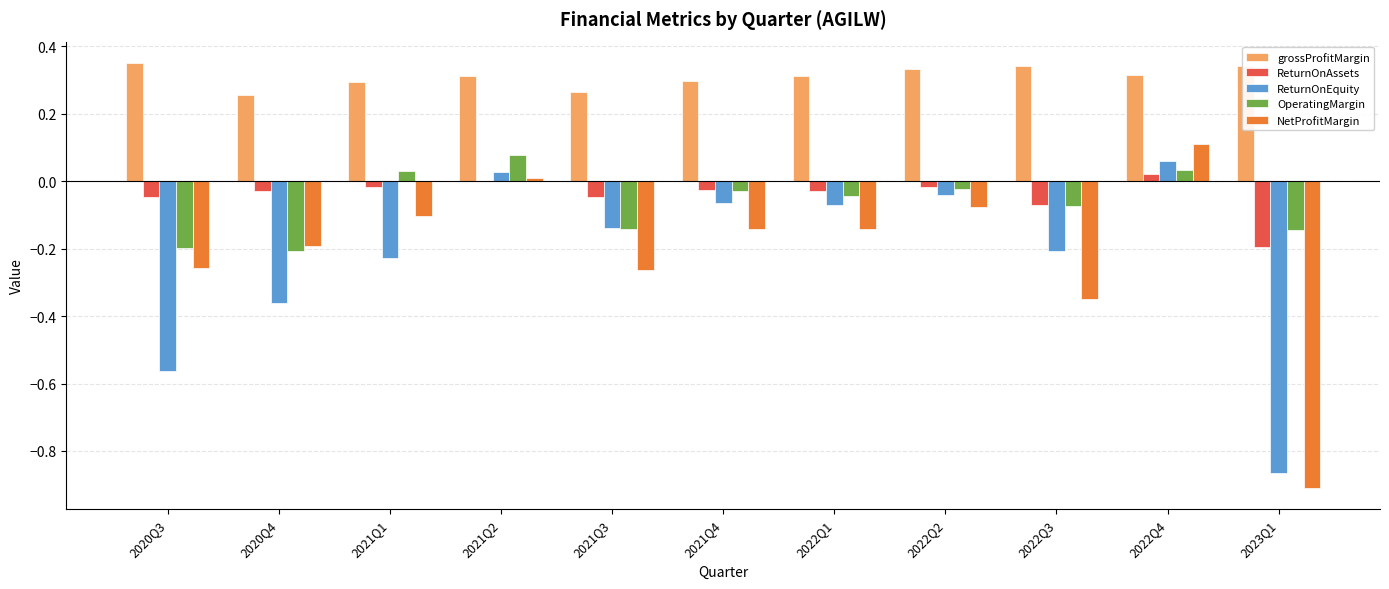

Which series has the largest range (max minus min)?

NetProfitMargin